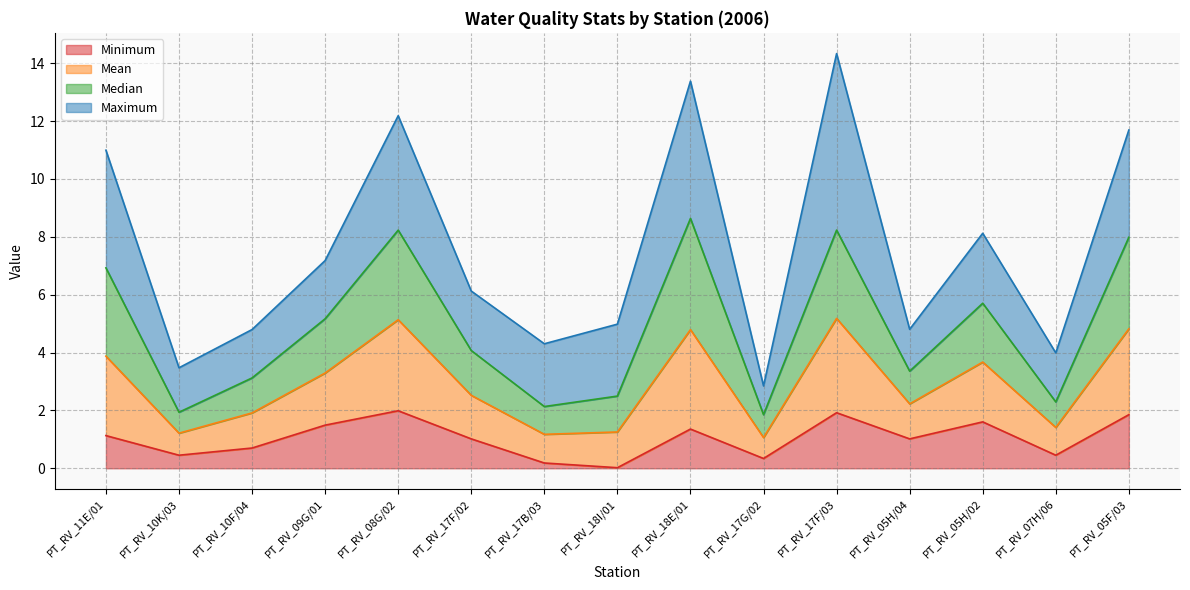

True or false: Minimum has a value of 1.0 at PT_RV_05H/04.

True